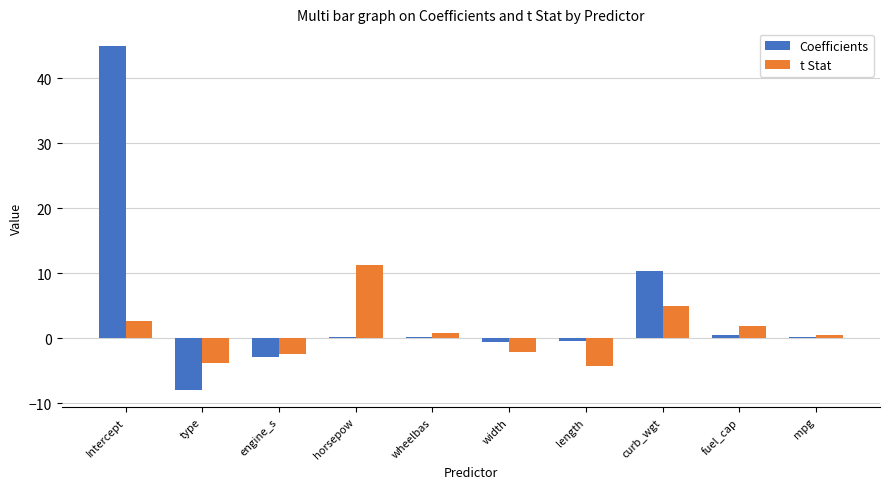

Between engine_s and wheelbas, which series saw the biggest shift?

t Stat